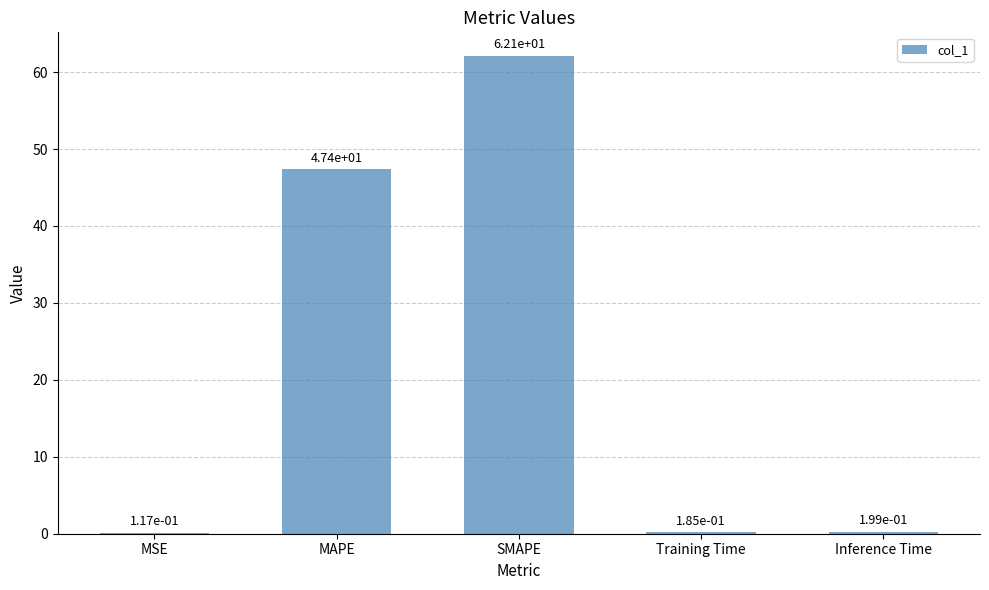

What is the greatest value displayed?

62.1